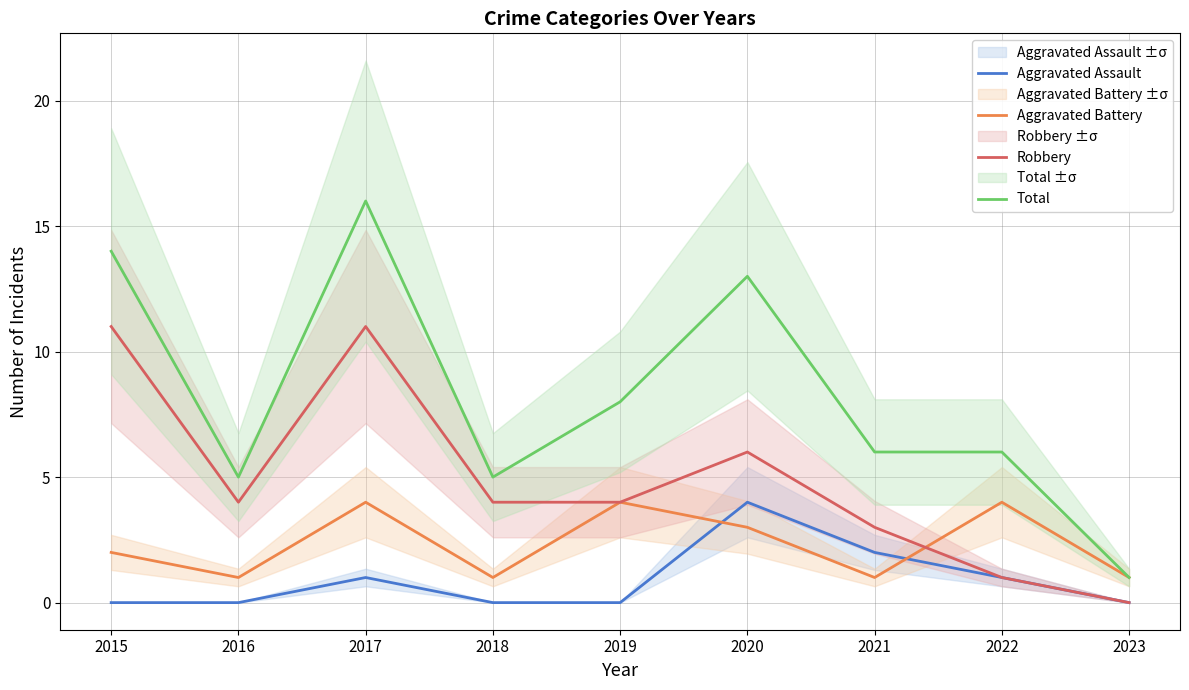

What are all the series names shown in the legend?

Aggravated Assault, Aggravated Battery, Robbery, Total